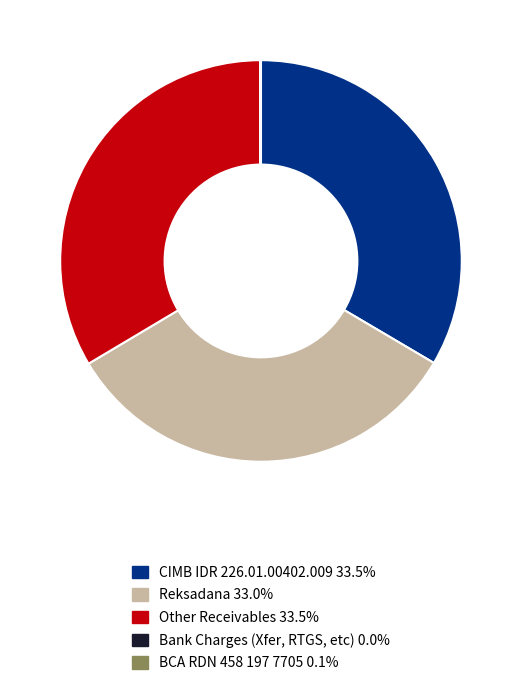

Does any single category account for the majority?

No